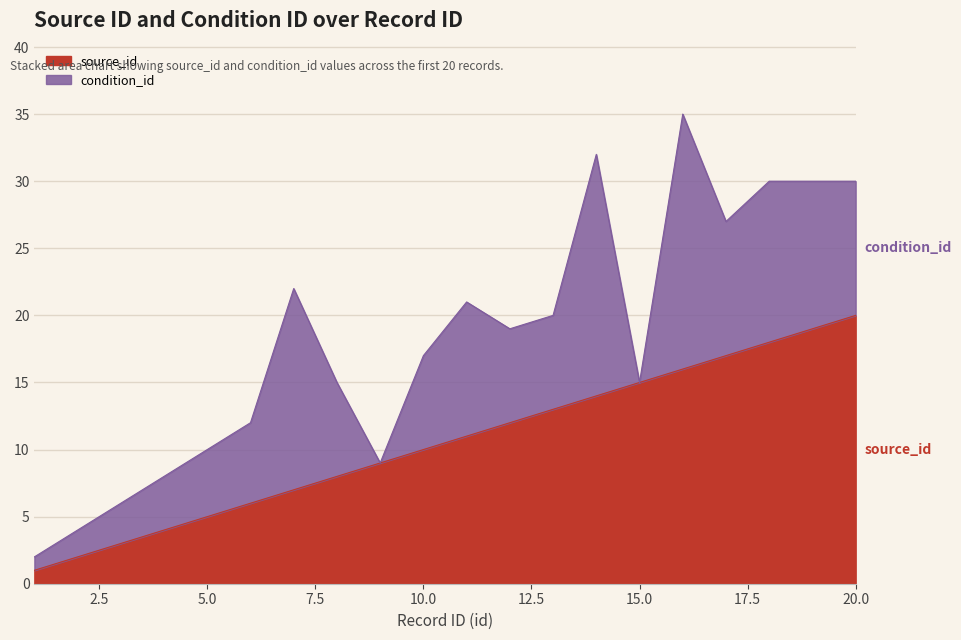

Where does the data first go above 11?

12